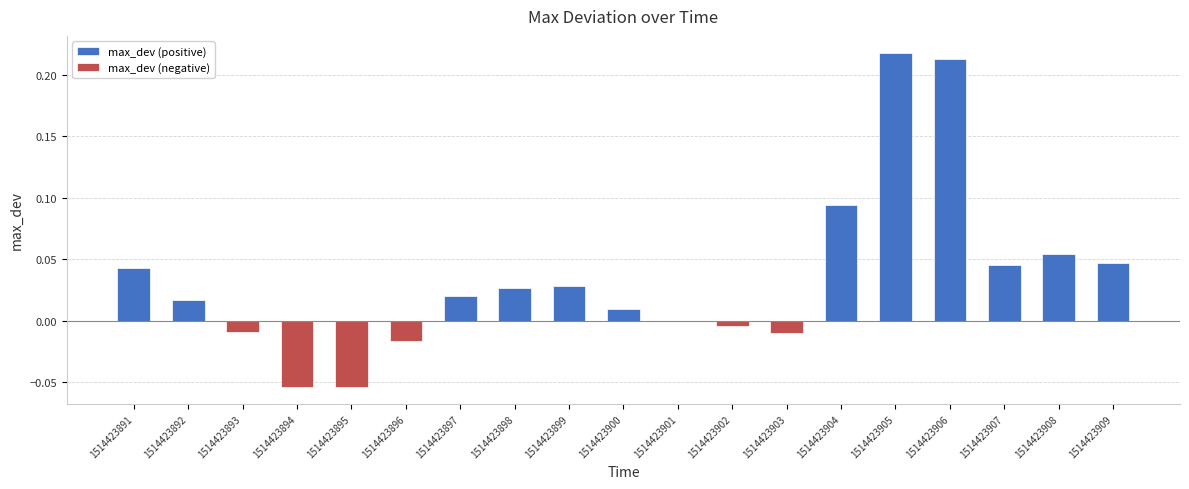

What is the difference between the values at 1514423904 and 1514423897?

0.1